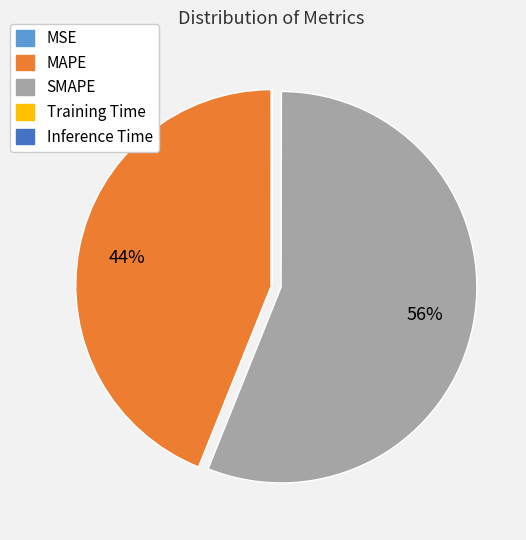

To the nearest percent, what portion does SMAPE represent?

56%